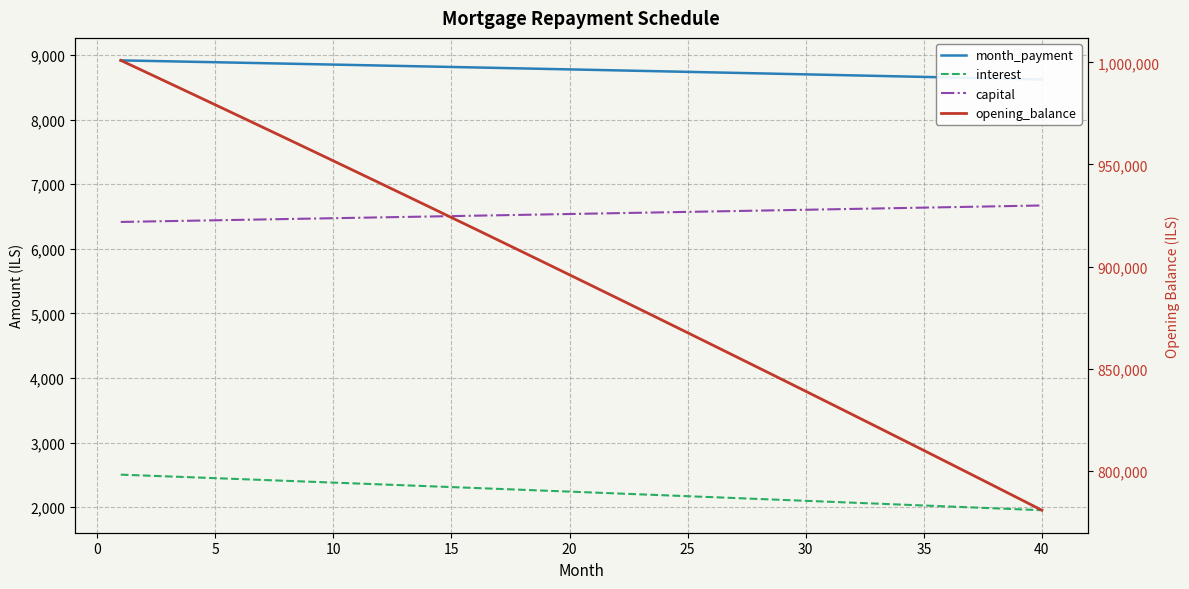

Rank the series by their maximum value, from highest to lowest.

opening_balance, month_payment, capital, interest